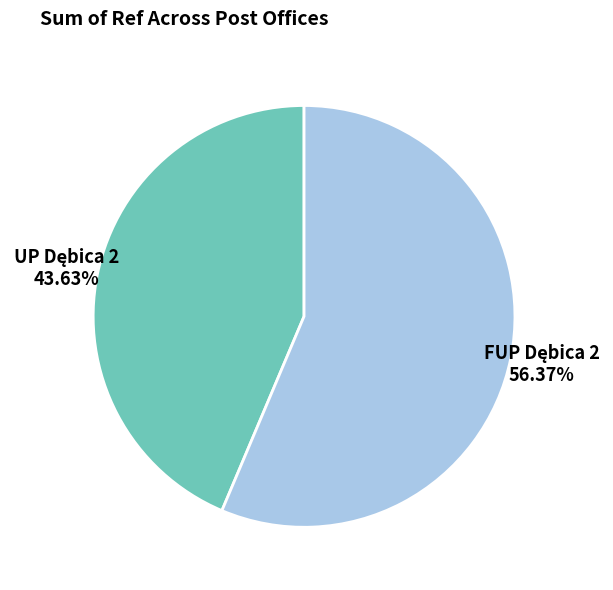

Is there a majority slice in this chart?

Yes